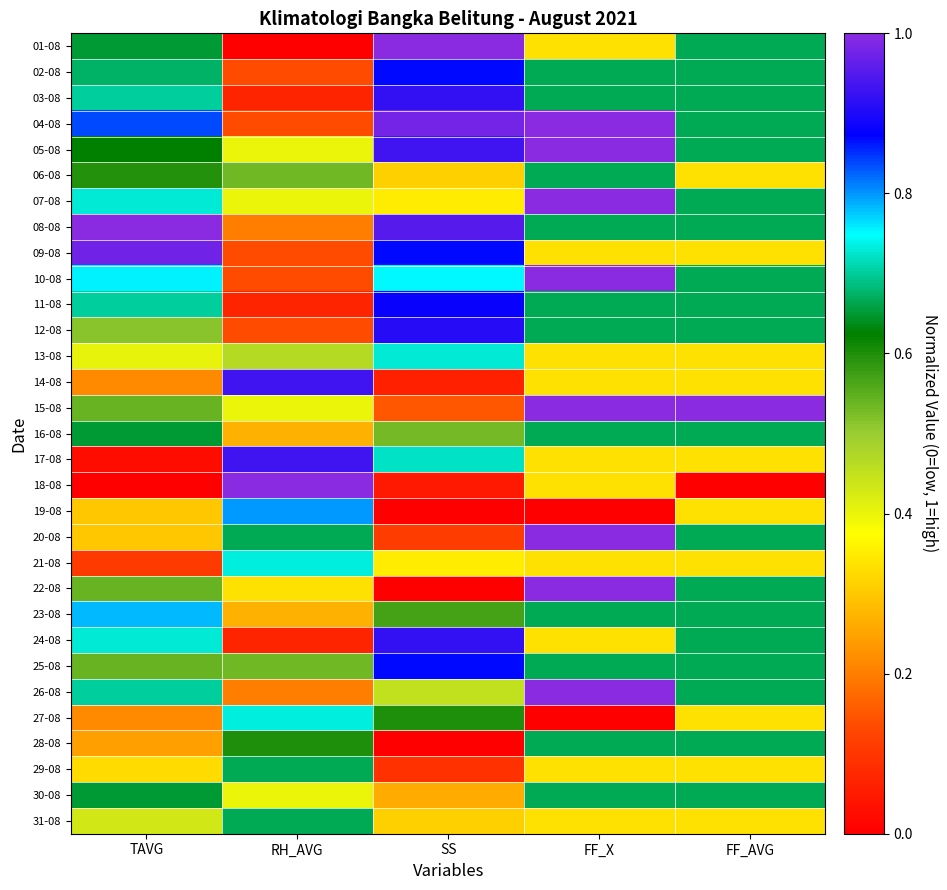

Reading left to right, transcribe all the data shown in this chart.

01-08: TAVG=0.6	RH_AVG=0.0	SS=1.0	FF_X=0.3	FF_AVG=0.7
02-08: TAVG=0.7	RH_AVG=0.1	SS=0.9	FF_X=0.7	FF_AVG=0.7
03-08: TAVG=0.7	RH_AVG=0.1	SS=0.9	FF_X=0.7	FF_AVG=0.7
04-08: TAVG=0.8	RH_AVG=0.1	SS=1.0	FF_X=1.0	FF_AVG=0.7
05-08: TAVG=0.6	RH_AVG=0.4	SS=0.9	FF_X=1.0	FF_AVG=0.7
06-08: TAVG=0.6	RH_AVG=0.5	SS=0.3	FF_X=0.7	FF_AVG=0.3
07-08: TAVG=0.7	RH_AVG=0.4	SS=0.3	FF_X=1.0	FF_AVG=0.7
08-08: TAVG=1.0	RH_AVG=0.2	SS=0.9	FF_X=0.7	FF_AVG=0.7
09-08: TAVG=1.0	RH_AVG=0.1	SS=0.9	FF_X=0.3	FF_AVG=0.3
10-08: TAVG=0.8	RH_AVG=0.1	SS=0.8	FF_X=1.0	FF_AVG=0.7
11-08: TAVG=0.7	RH_AVG=0.1	SS=0.9	FF_X=0.7	FF_AVG=0.7
12-08: TAVG=0.5	RH_AVG=0.1	SS=0.9	FF_X=0.7	FF_AVG=0.7
13-08: TAVG=0.4	RH_AVG=0.5	SS=0.7	FF_X=0.3	FF_AVG=0.3
14-08: TAVG=0.2	RH_AVG=0.9	SS=0.1	FF_X=0.3	FF_AVG=0.3
15-08: TAVG=0.5	RH_AVG=0.4	SS=0.1	FF_X=1.0	FF_AVG=1.0
16-08: TAVG=0.6	RH_AVG=0.3	SS=0.5	FF_X=0.7	FF_AVG=0.7
17-08: TAVG=0.0	RH_AVG=0.9	SS=0.7	FF_X=0.3	FF_AVG=0.3
18-08: TAVG=0.0	RH_AVG=1.0	SS=0.1	FF_X=0.3	FF_AVG=0.0
19-08: TAVG=0.3	RH_AVG=0.8	SS=0.0	FF_X=0.0	FF_AVG=0.3
20-08: TAVG=0.3	RH_AVG=0.7	SS=0.1	FF_X=1.0	FF_AVG=0.7
21-08: TAVG=0.1	RH_AVG=0.7	SS=0.3	FF_X=0.3	FF_AVG=0.3
22-08: TAVG=0.5	RH_AVG=0.3	SS=0.0	FF_X=1.0	FF_AVG=0.7
23-08: TAVG=0.8	RH_AVG=0.3	SS=0.6	FF_X=0.7	FF_AVG=0.7
24-08: TAVG=0.7	RH_AVG=0.1	SS=0.9	FF_X=0.3	FF_AVG=0.7
25-08: TAVG=0.5	RH_AVG=0.5	SS=0.9	FF_X=0.7	FF_AVG=0.7
26-08: TAVG=0.7	RH_AVG=0.2	SS=0.5	FF_X=1.0	FF_AVG=0.7
27-08: TAVG=0.2	RH_AVG=0.7	SS=0.6	FF_X=0.0	FF_AVG=0.3
28-08: TAVG=0.2	RH_AVG=0.6	SS=0.0	FF_X=0.7	FF_AVG=0.7
29-08: TAVG=0.3	RH_AVG=0.7	SS=0.1	FF_X=0.3	FF_AVG=0.3
30-08: TAVG=0.6	RH_AVG=0.4	SS=0.3	FF_X=0.7	FF_AVG=0.7
31-08: TAVG=0.4	RH_AVG=0.7	SS=0.3	FF_X=0.3	FF_AVG=0.3